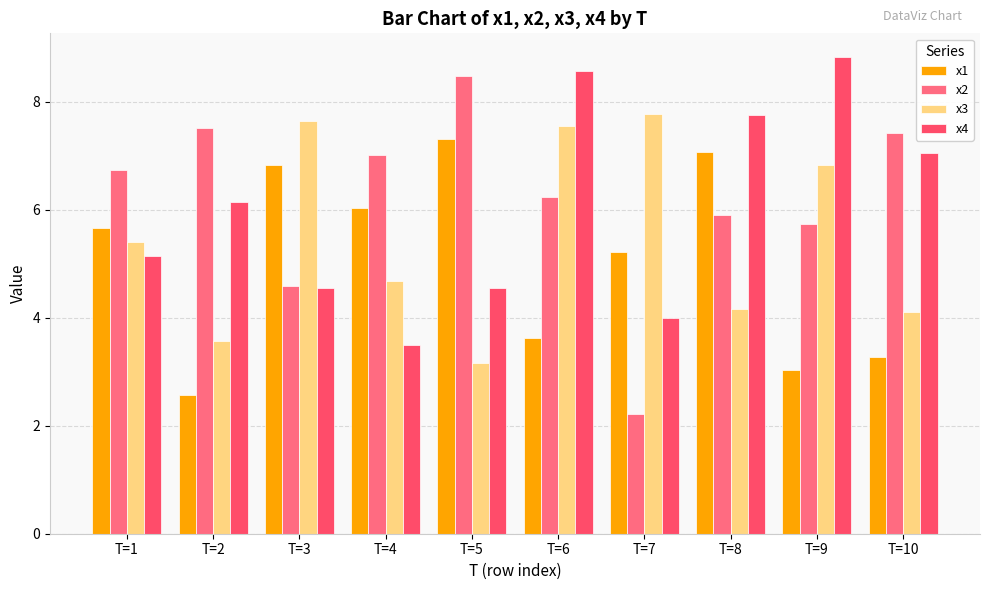

At how many categories does at least one series exceed 3?

10